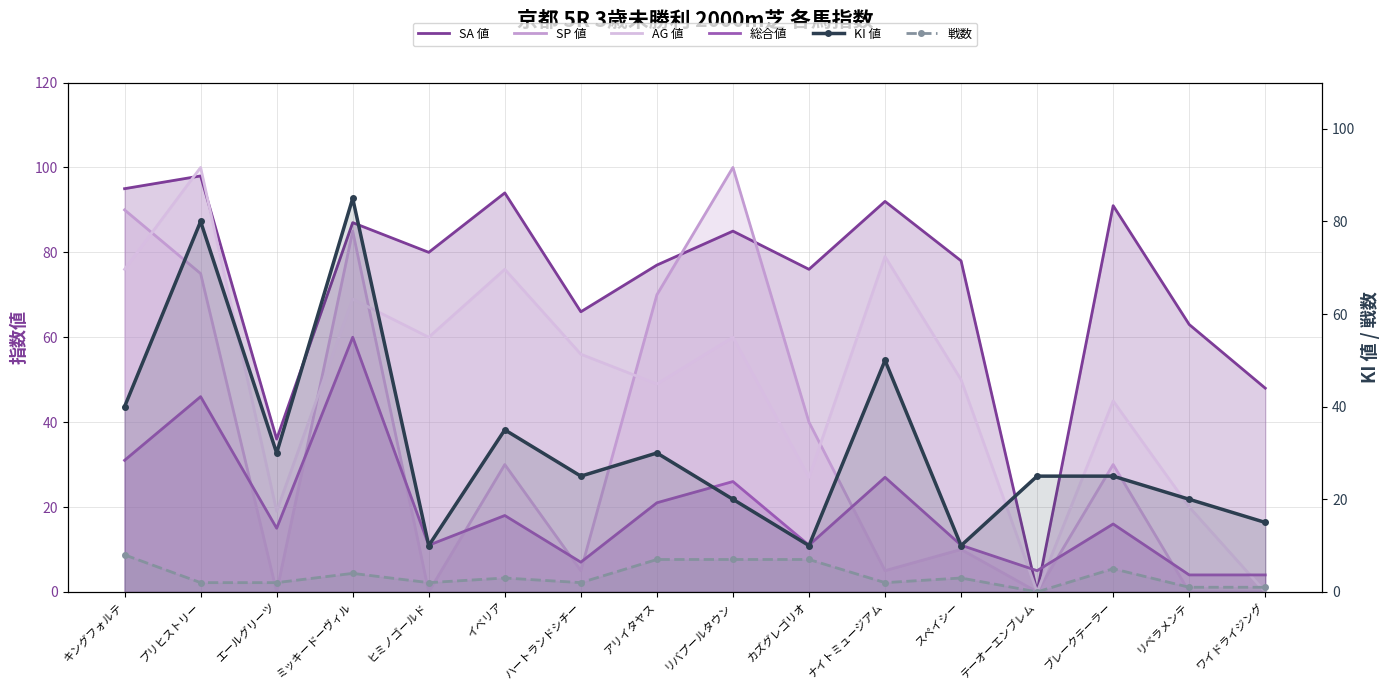

What is the spread (max minus min) of values at ハートランドシチー?

64